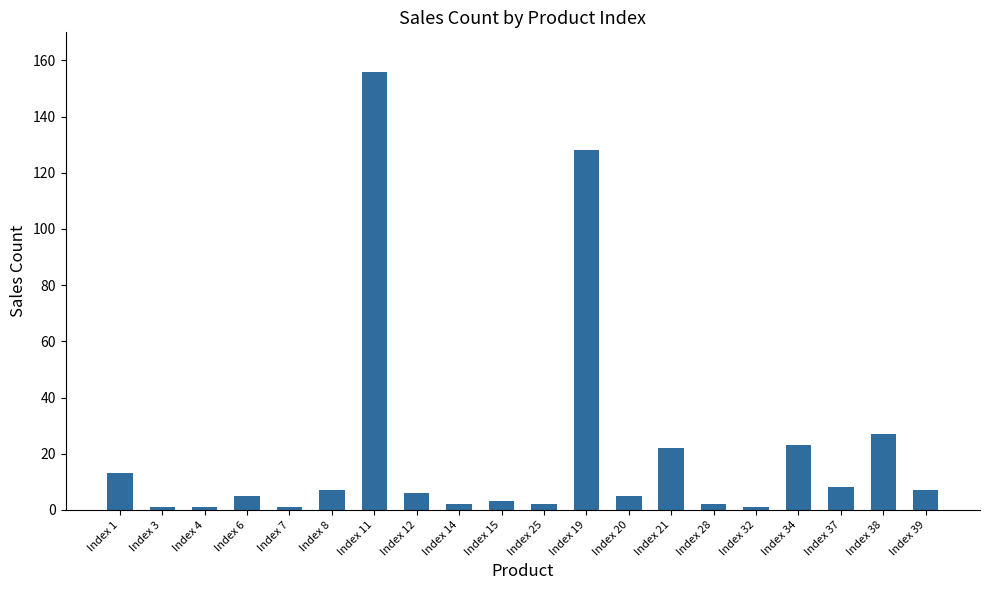

Are the bars grouped side by side (vs. stacked)?

No